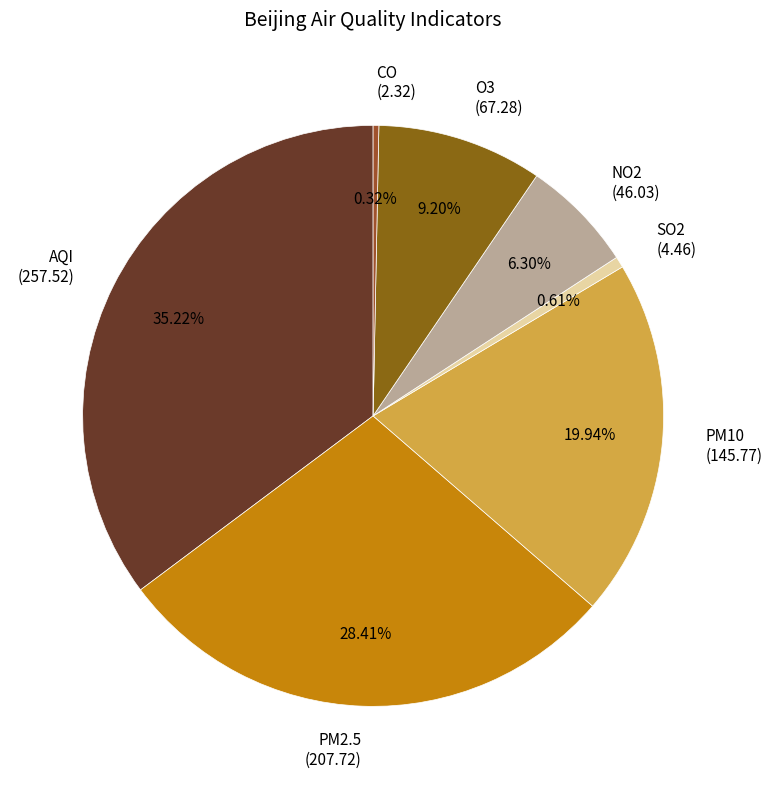

True or false: NO2 accounts for 13% of the total.

False